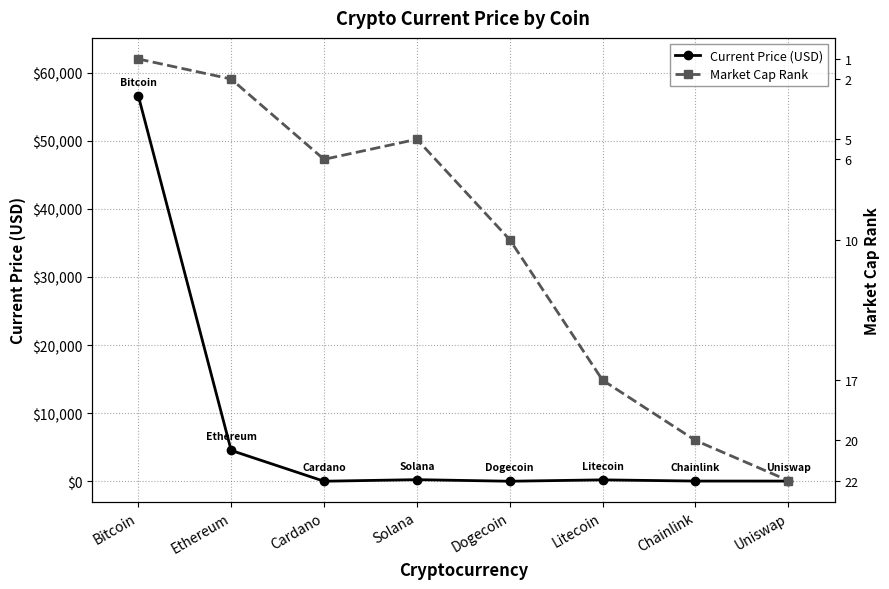

Reading left to right, transcribe all the data shown in this chart.

Current Price (USD): 56619.0	4524.6	1.7	231.0	0.2	201.0	24.6	22.2
Market Cap Rank: 1.0	2.0	6.0	5.0	10.0	17.0	20.0	22.0